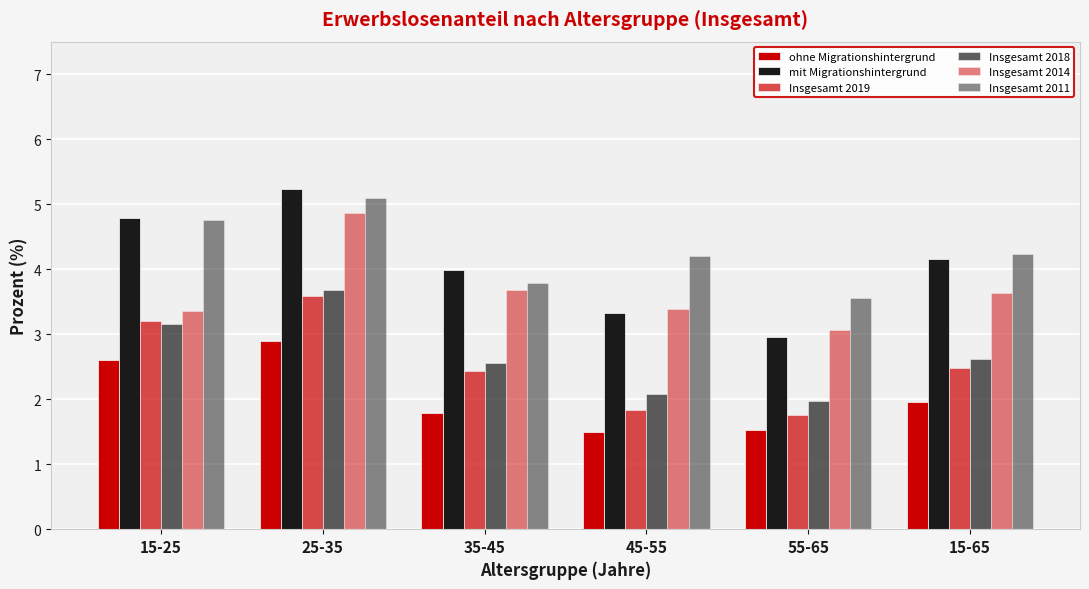

Which series changed the most between 45-55 and 15-65?

mit Migrationshintergrund